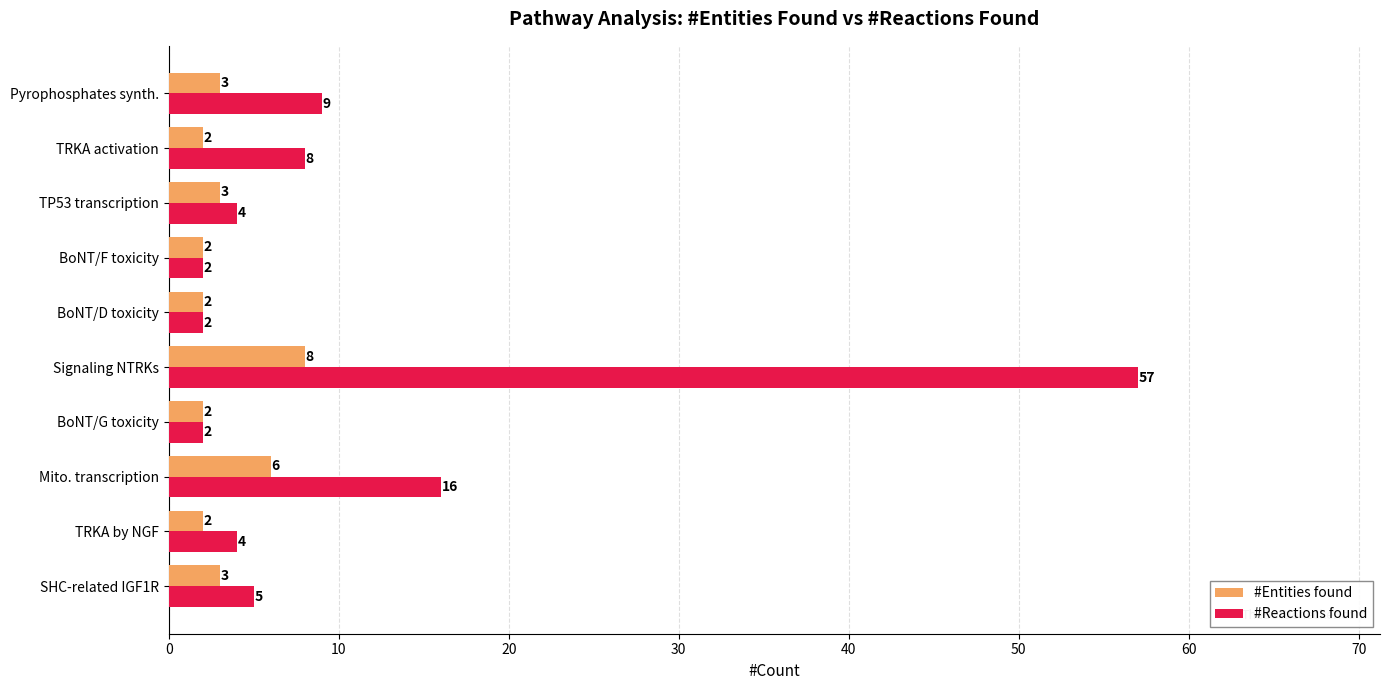

What is the difference between the maximum and second lowest values in the #Entities found series?

6